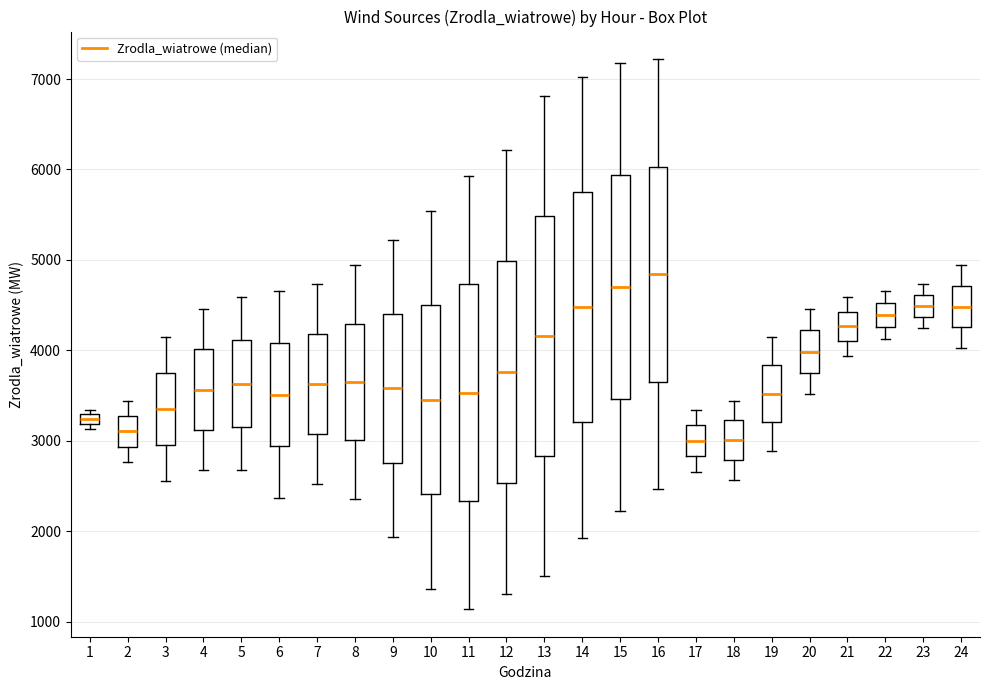

Which box is the tallest, from its lower edge to its upper edge?

13